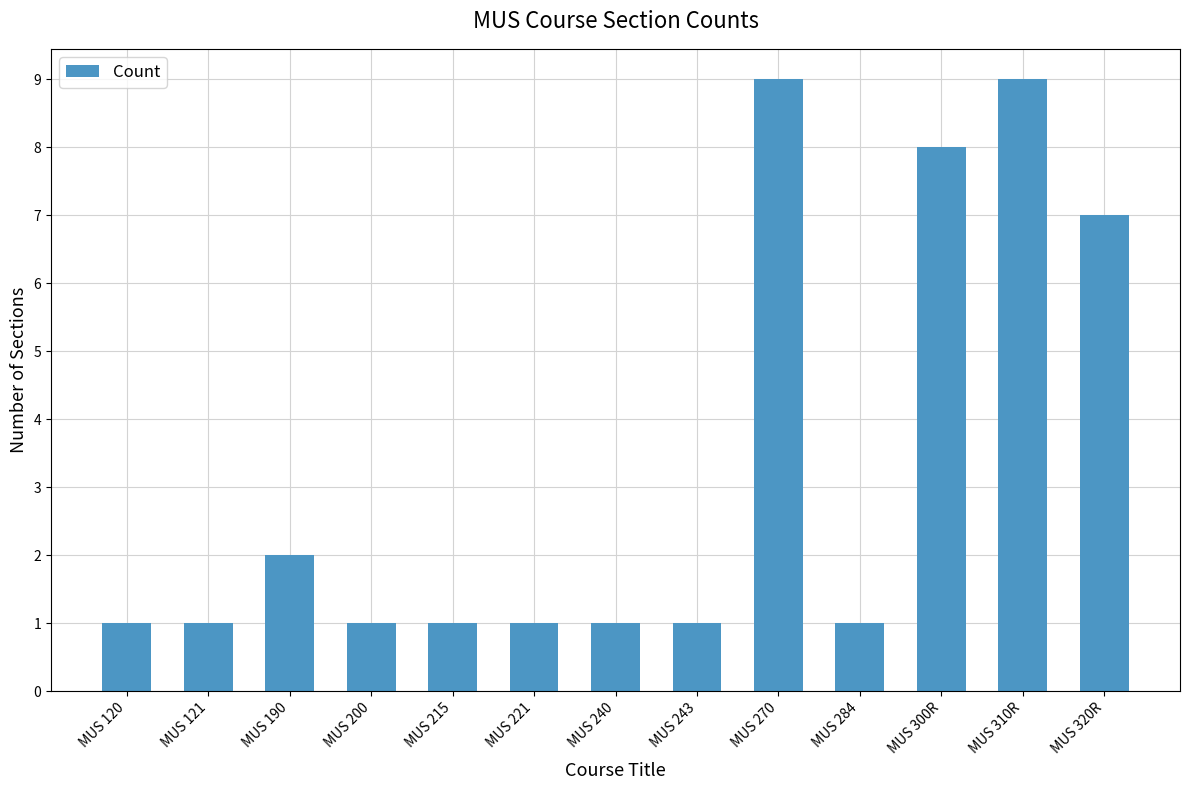

Reading left to right, extract all data points from this chart.

MUS 120=1	MUS 121=1	MUS 190=2	MUS 200=1	MUS 215=1	MUS 221=1	MUS 240=1	MUS 243=1	MUS 270=9	MUS 284=1	MUS 300R=8	MUS 310R=9	MUS 320R=7